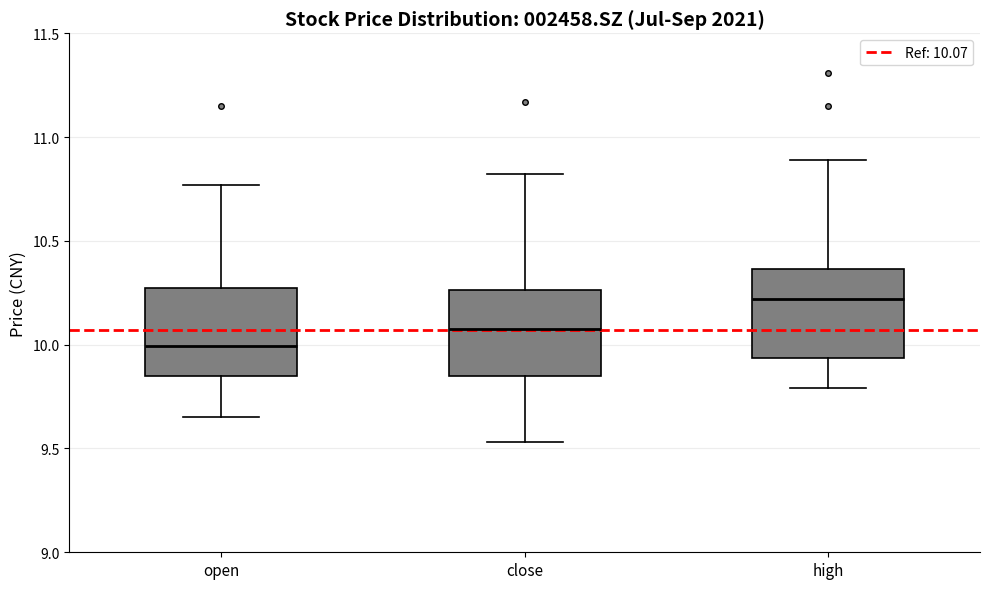

Reading left to right, transcribe this box plot: for each box, give where its median line is, the range the box spans, and where its two whiskers end, as read against the y-axis. The values are not printed on the chart, so give them approximately, as read against the axis.

open: median 10.00, box 9.85 to 10.30, whiskers 9.65 to 10.75
close: median 10.10, box 9.85 to 10.25, whiskers 9.55 to 10.80
high: median 10.20, box 9.95 to 10.35, whiskers 9.80 to 10.90